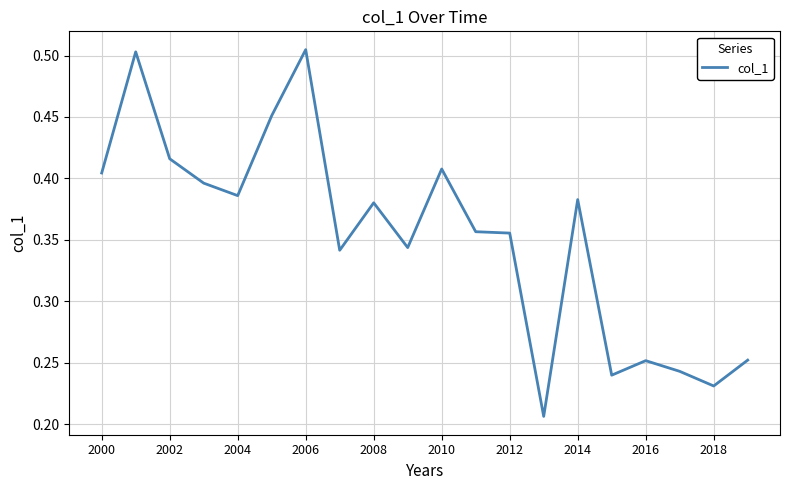

The chart shows a value of 0.3 at 2006. True or false?

False